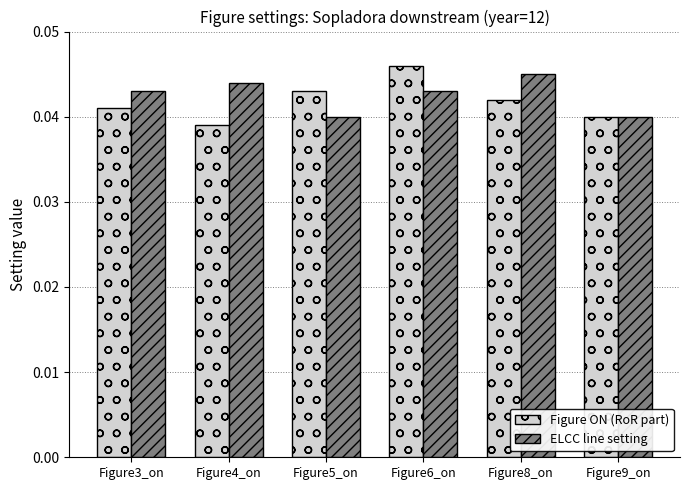

True or false: ELCC line setting has a value of 0.1 at Figure3_on.

False